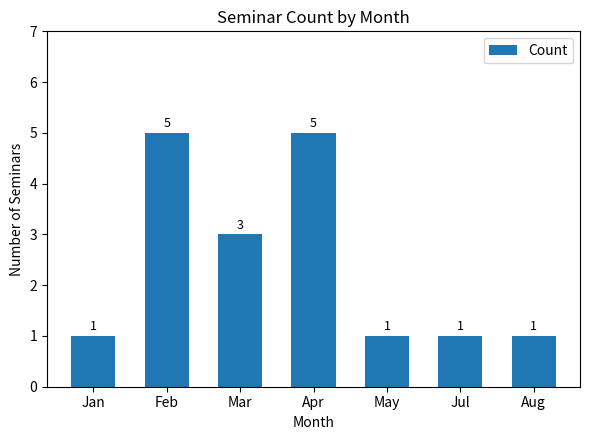

What position from the right is Mar?

5